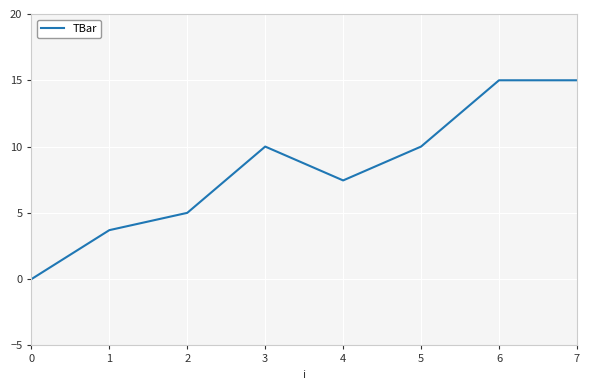

Where is the data nearest to the value 7?

4